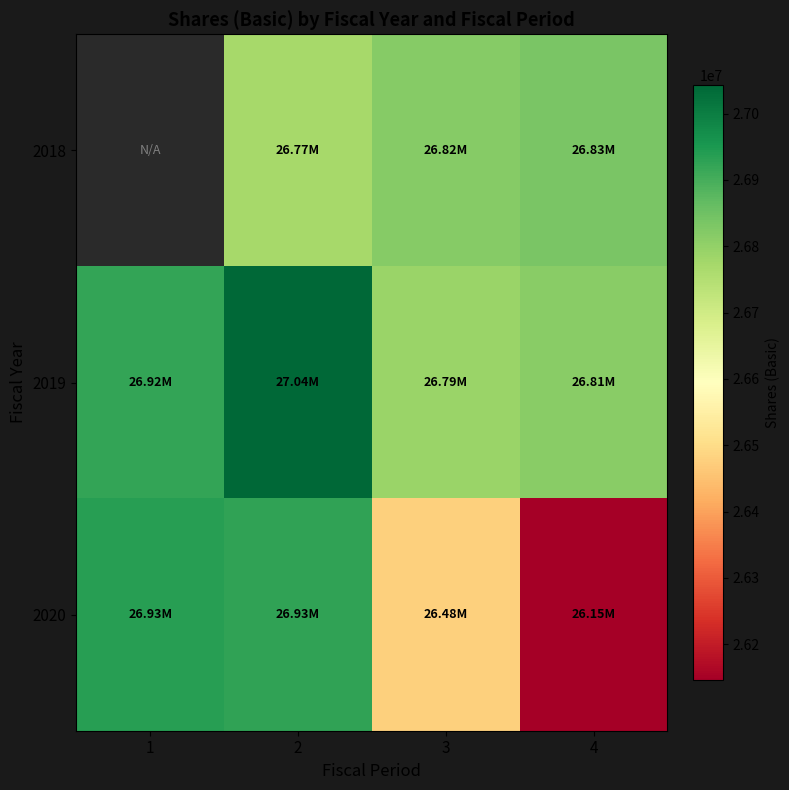

Which category has the lowest value in the 2020 series?

4